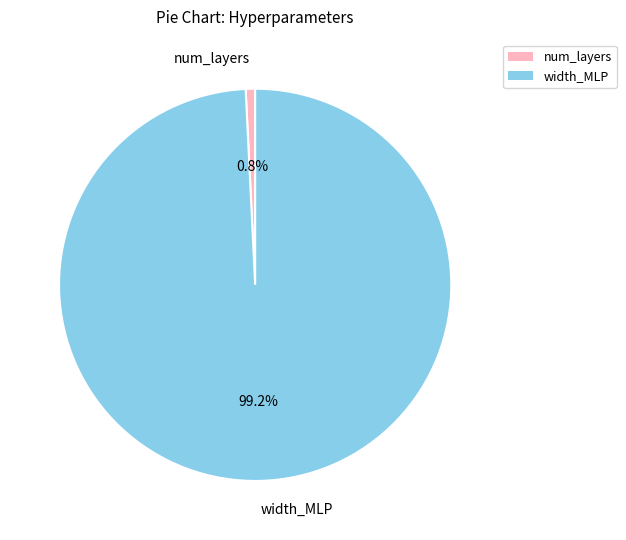

What is the smallest slice in the pie chart?

num_layers